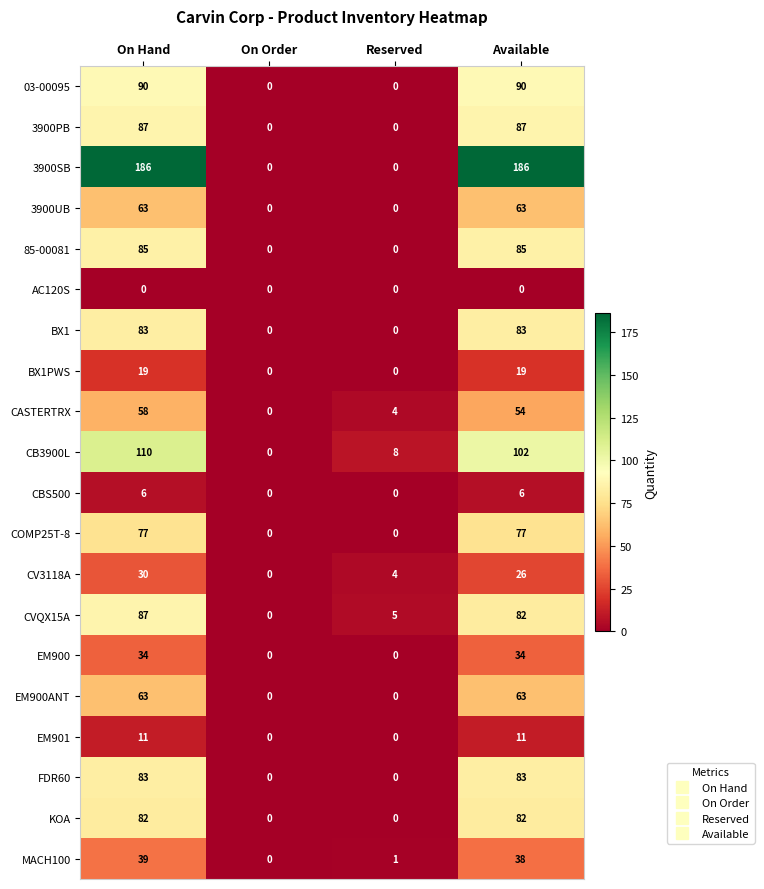

What is the total value across all series at Reserved?

22